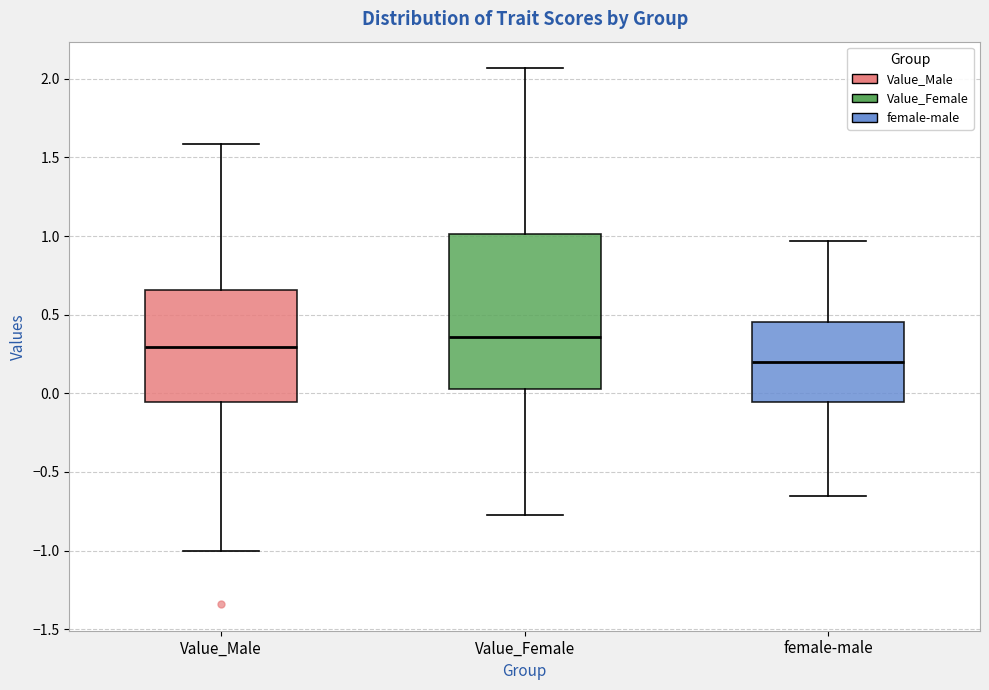

Reading left to right, read every box against the y-axis: the position of its median line, the range the box covers, and the ends of its whiskers. The values are not printed on the chart, so give them approximately, as read against the axis.

Value_Male: median 0.30, box -0.05 to 0.65, whiskers -1.00 to 1.60
Value_Female: median 0.35, box 0.05 to 1.00, whiskers -0.75 to 2.05
female-male: median 0.20, box -0.05 to 0.45, whiskers -0.65 to 0.95